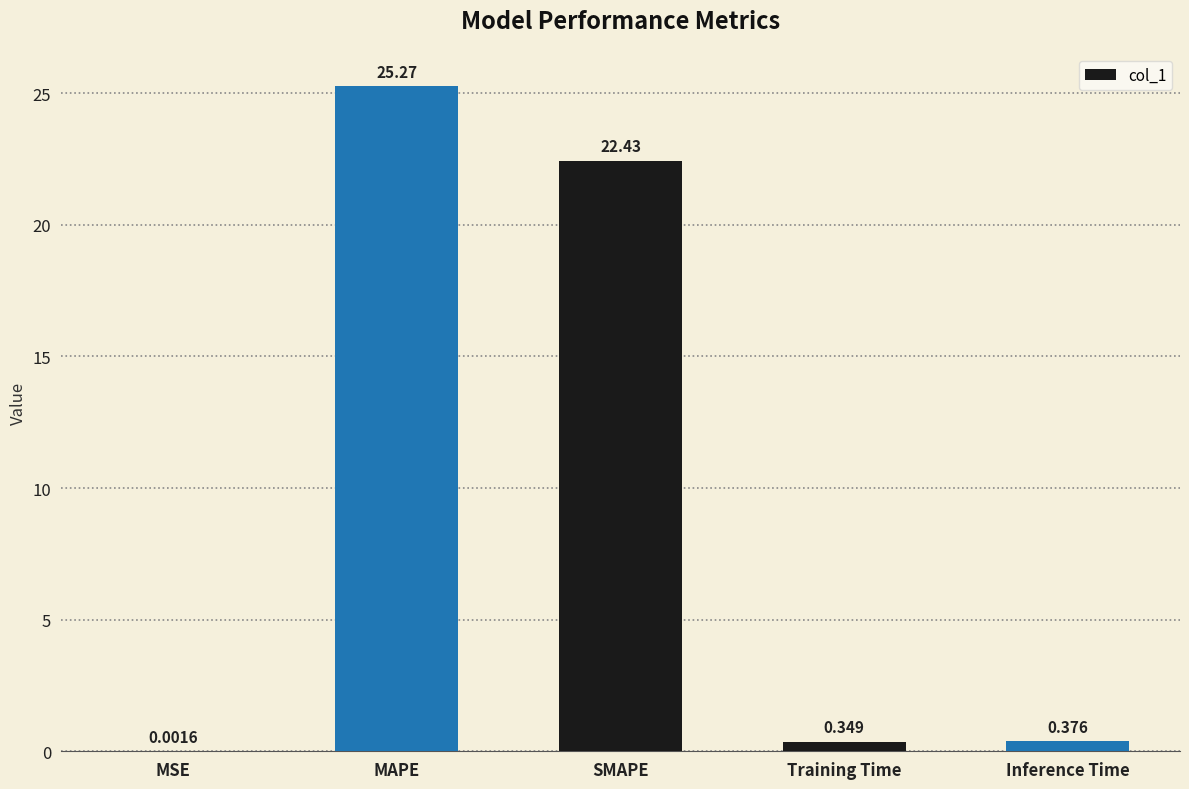

Which has a higher value, MSE or Training Time?

Training Time